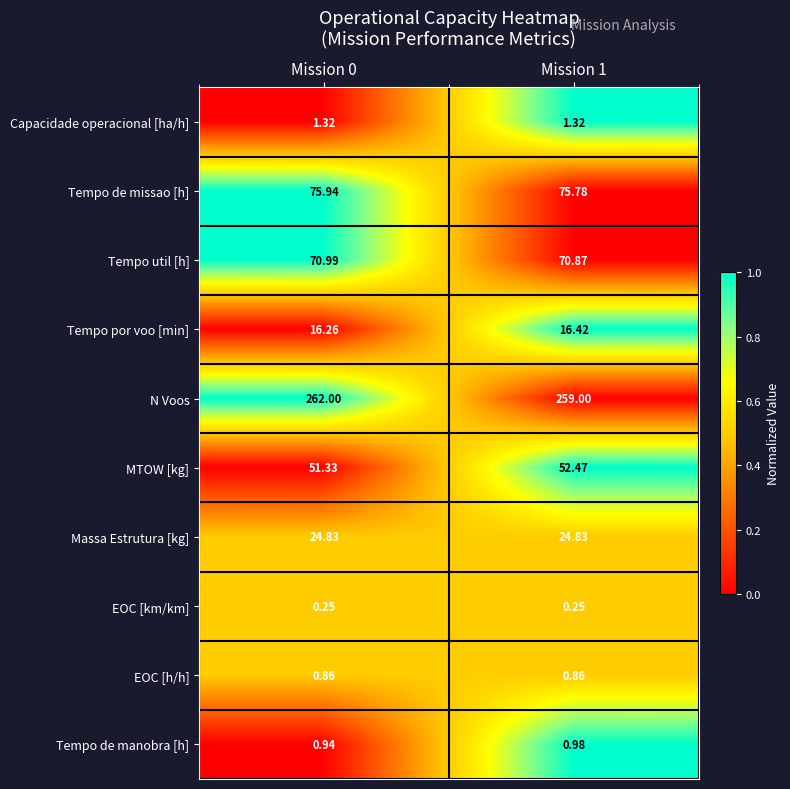

Which series has the largest range (max minus min)?

N Voos